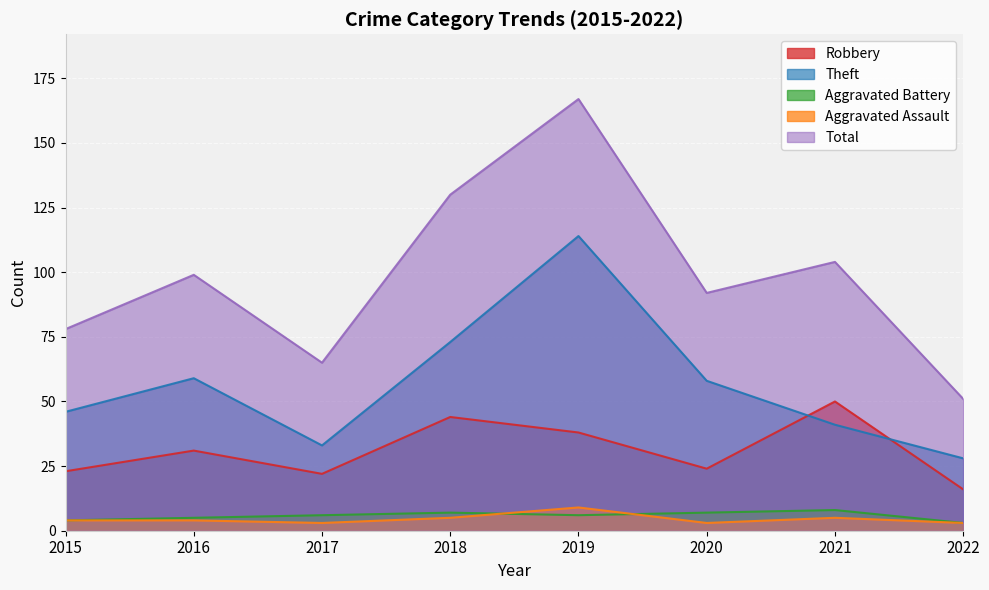

What is the difference between the maximum and minimum values in the Aggravated Assault series?

6